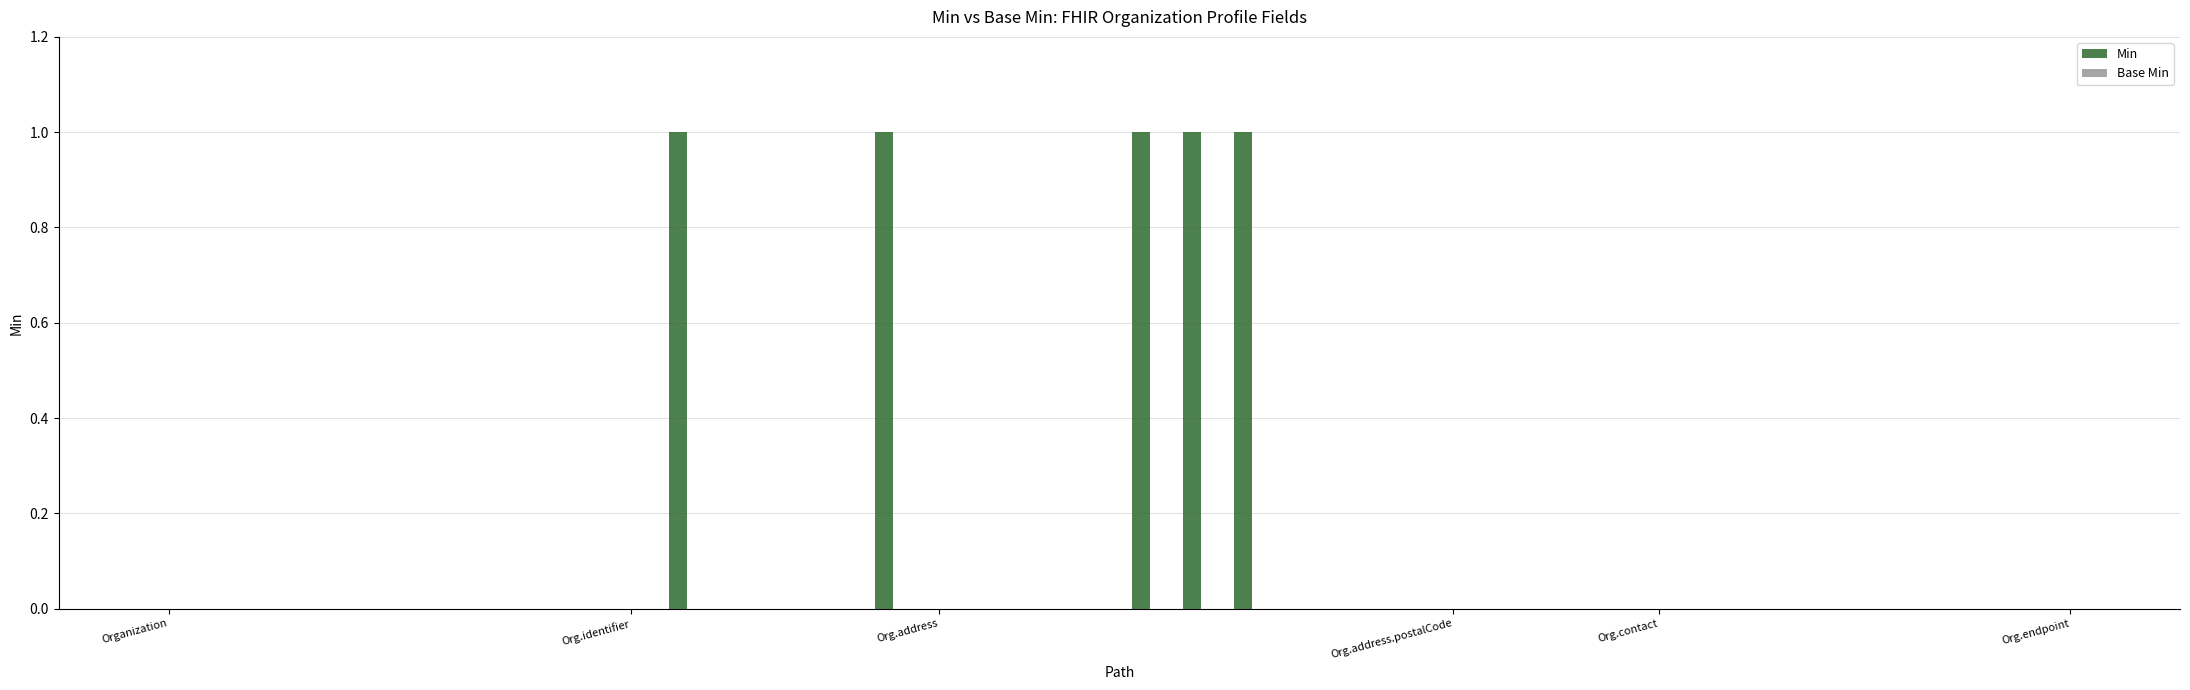

What is the sum of all values?

5